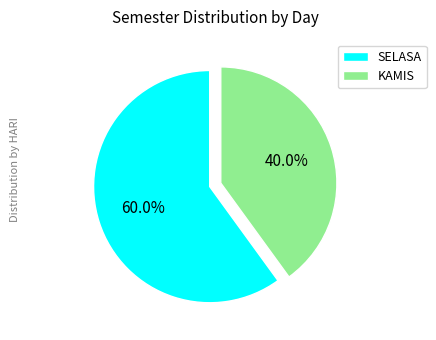

Is the sum of KAMIS and SELASA greater than half?

Yes